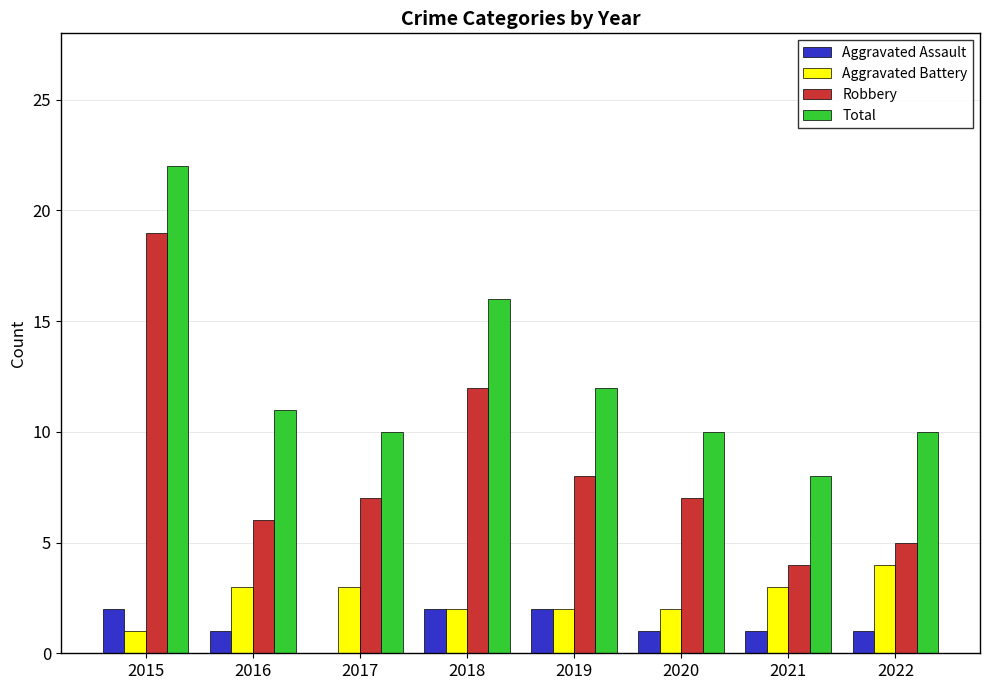

What is the greatest value displayed?

22